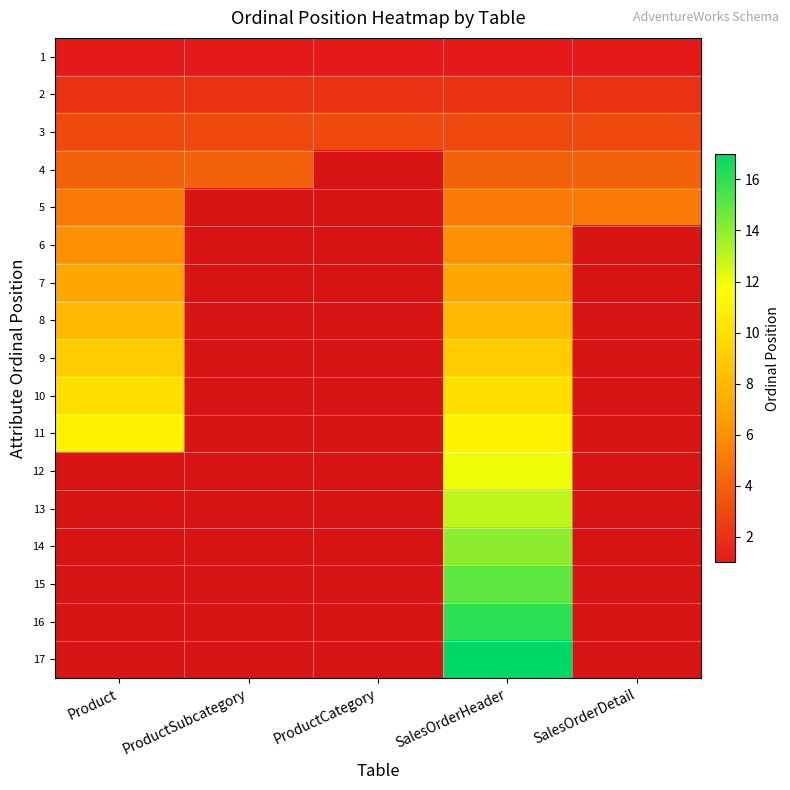

At which category is the sum across all series the highest?

SalesOrderHeader